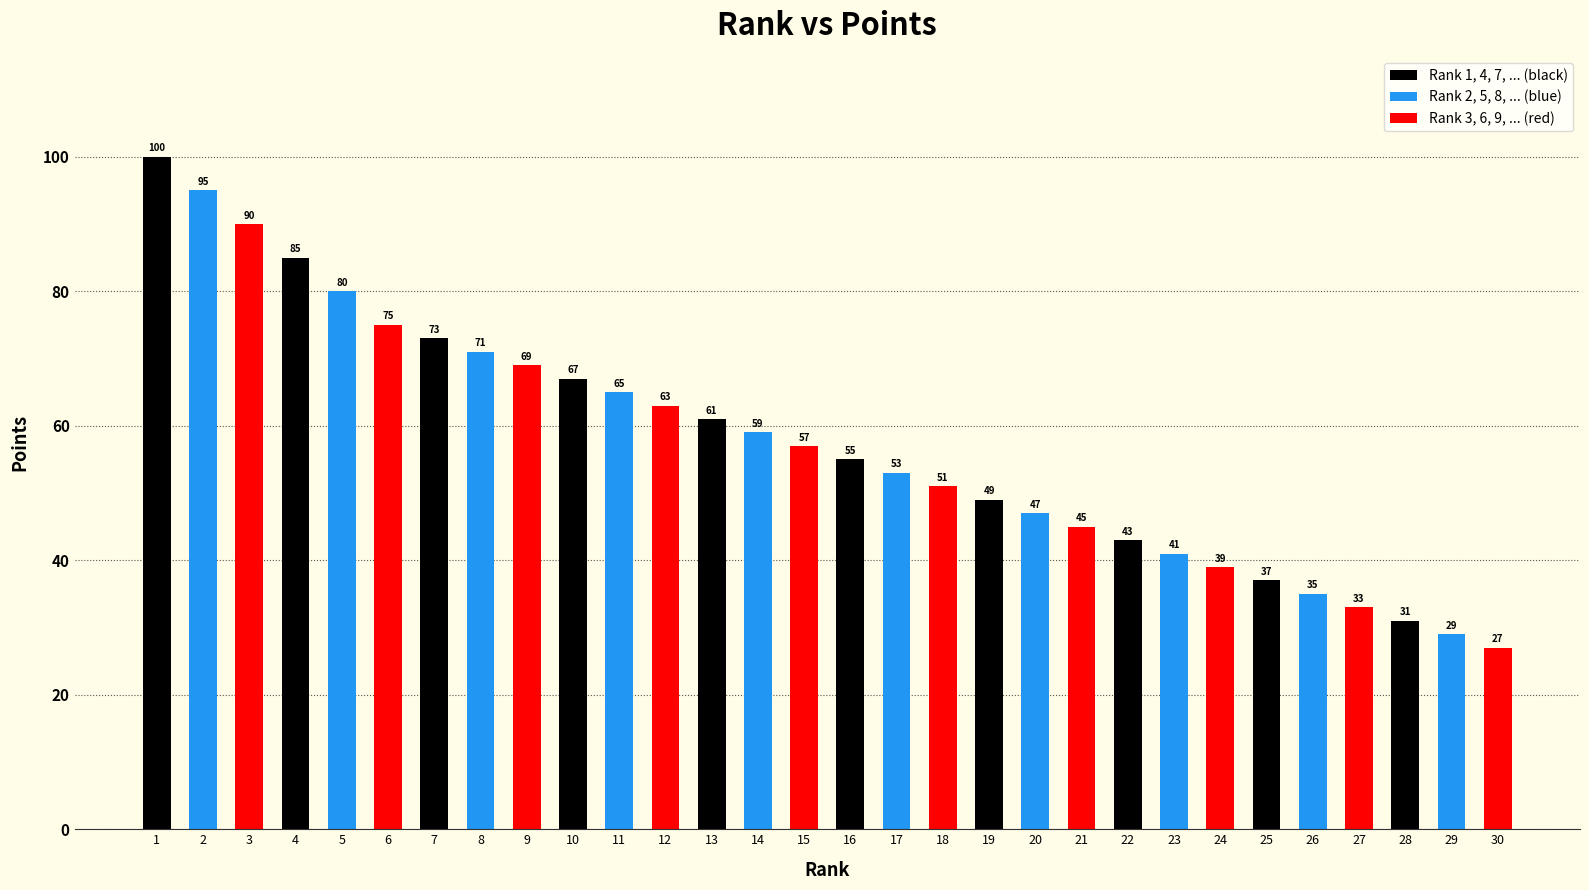

The chart shows a value of 47 at 20. True or false?

True